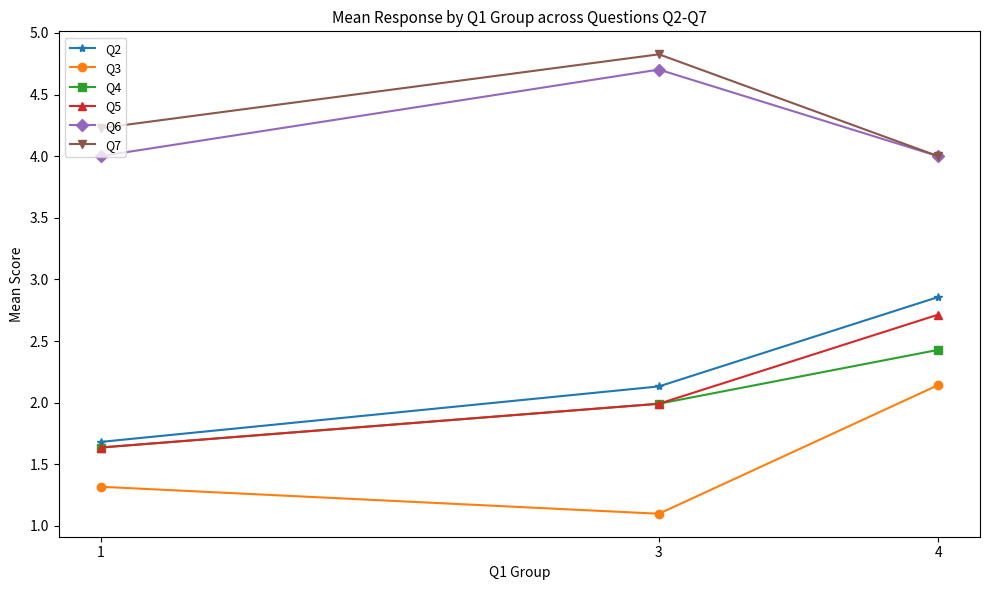

What value does the Q3 series have at 1?

1.3